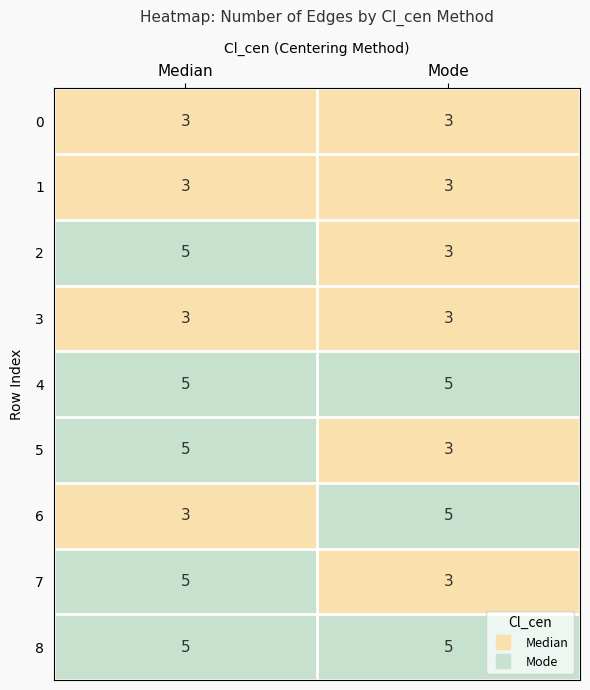

What is the average value of the 4 series?

5